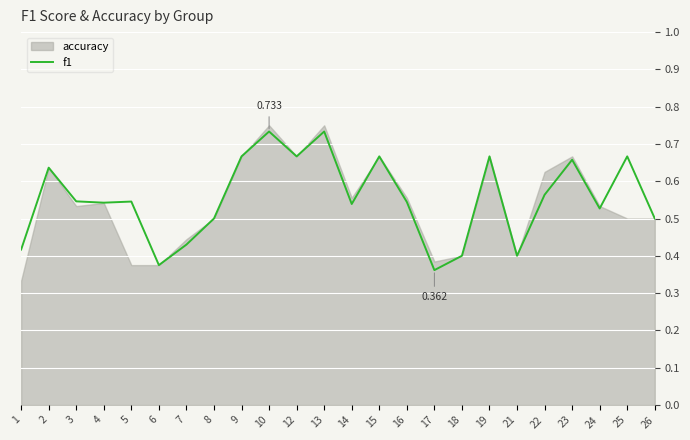

Which has a higher value, 16 or 10?

10